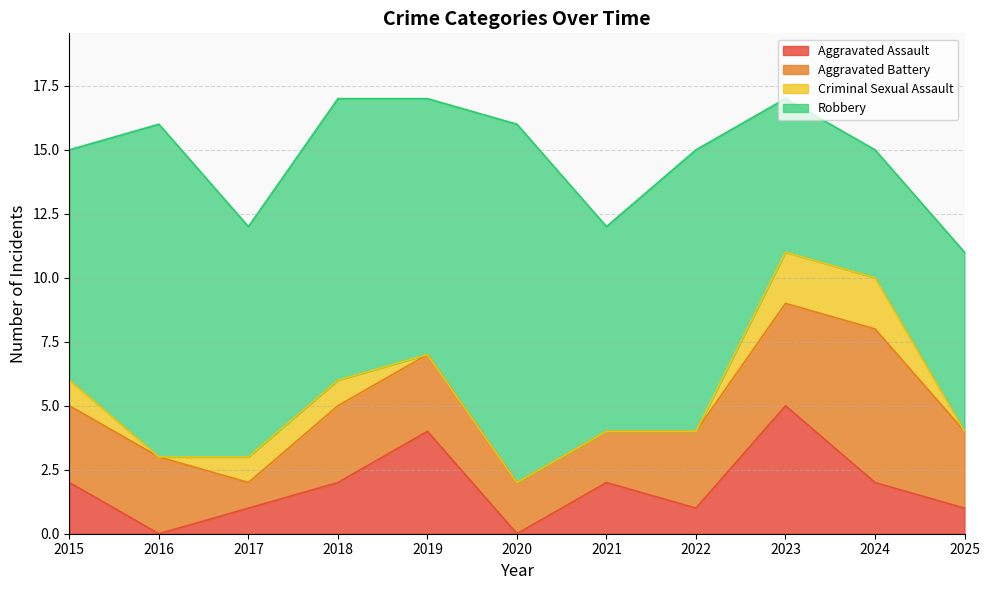

What is the value of the Robbery point at the 8th from the left?

11